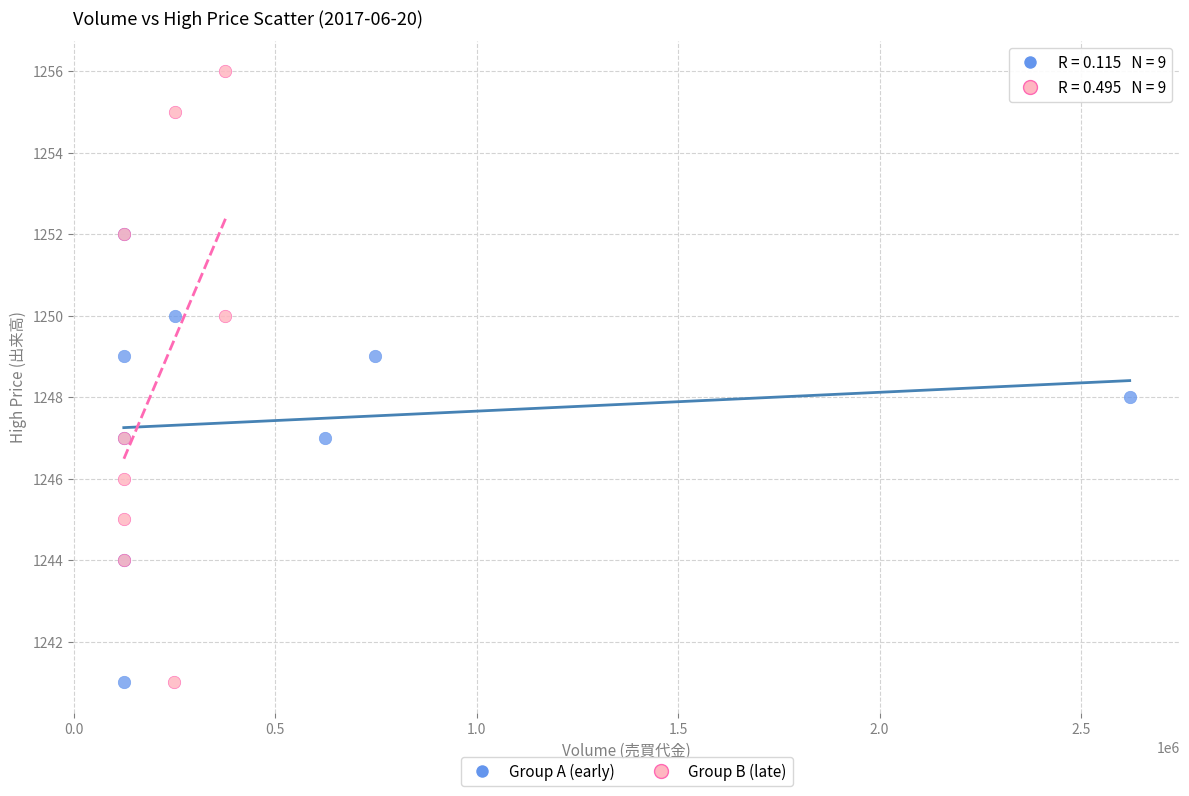

Which series has the largest Y range (max minus min)?

Group B (late)